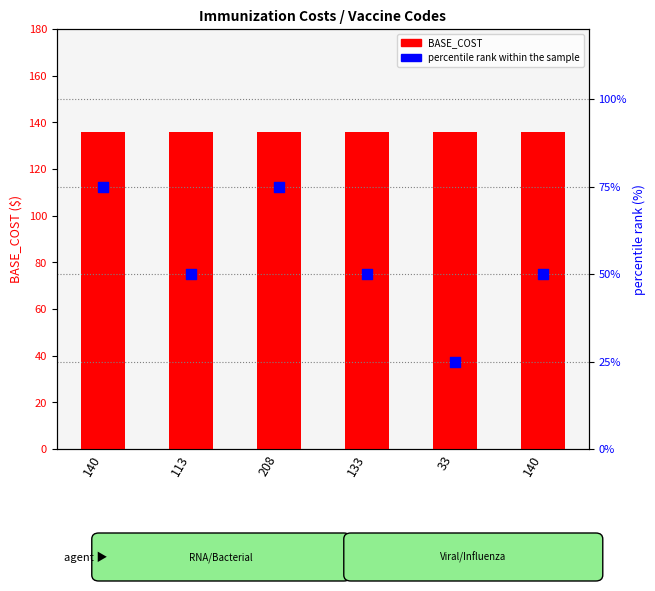

Which series has the largest Y range (max minus min)?

percentile rank within the sample